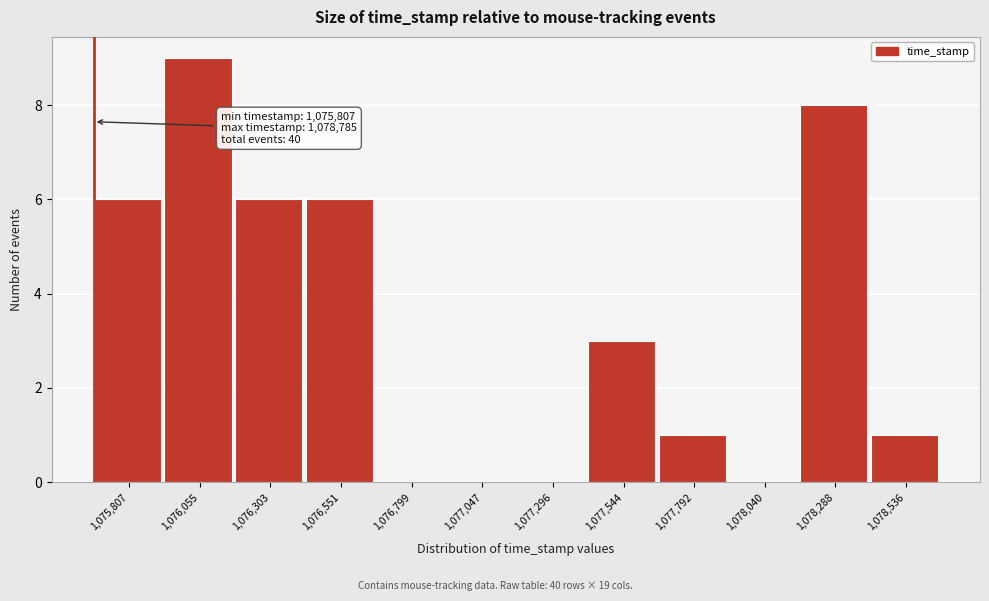

Reading left to right, transcribe all the data shown in this chart.

1,075,807=6	1,076,055=9	1,076,303=6	1,076,551=6	1,076,799=0	1,077,047=0	1,077,296=0	1,077,544=3	1,077,792=1	1,078,040=0	1,078,288=8	1,078,536=1